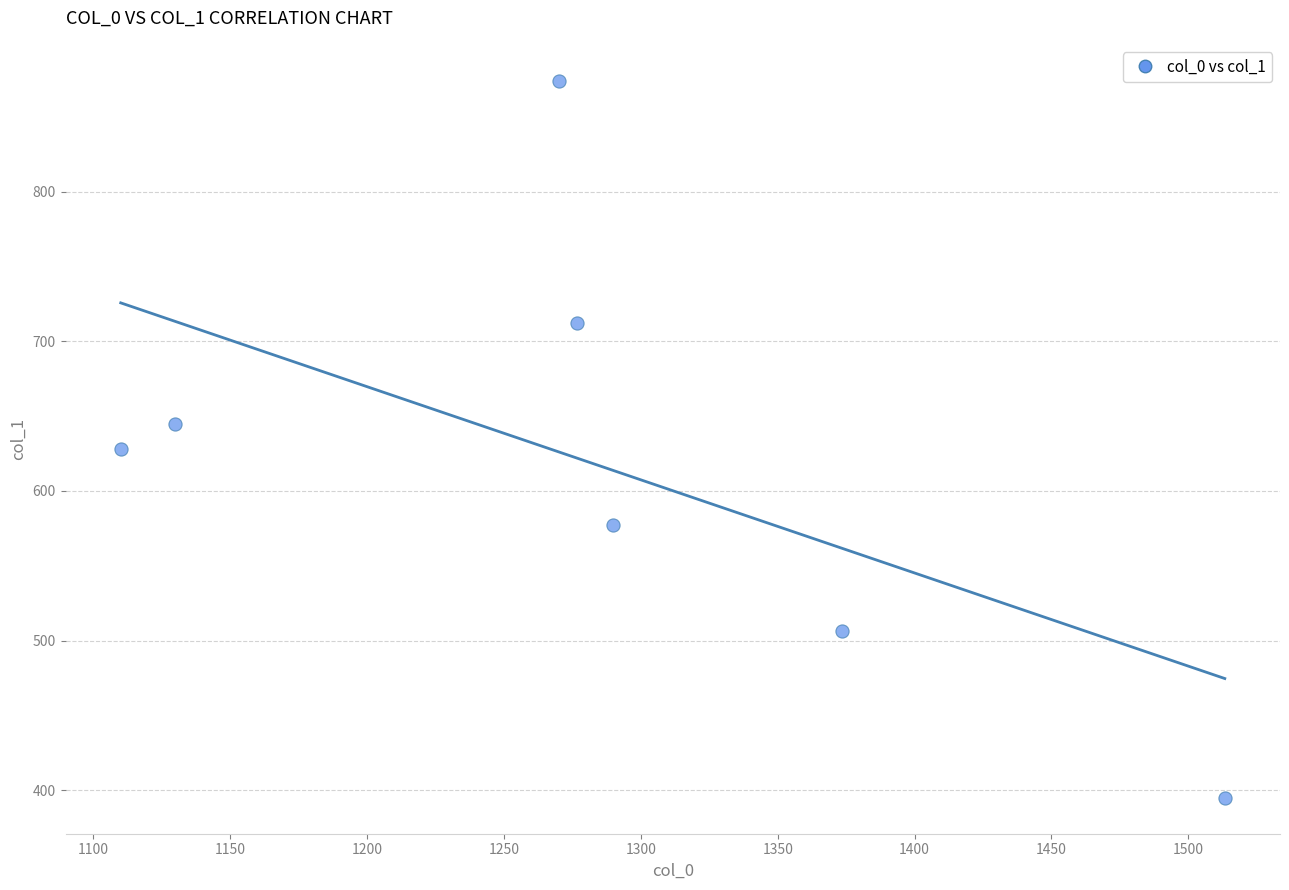

What is the range of X values (max minus min)?

403.3